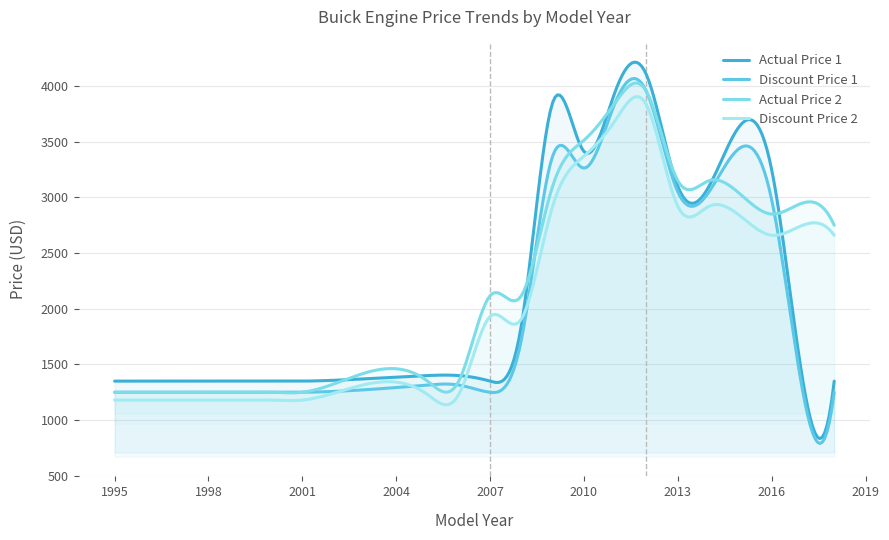

True or false: Actual Price 2 and Actual Price 1 intersect in this chart.

True